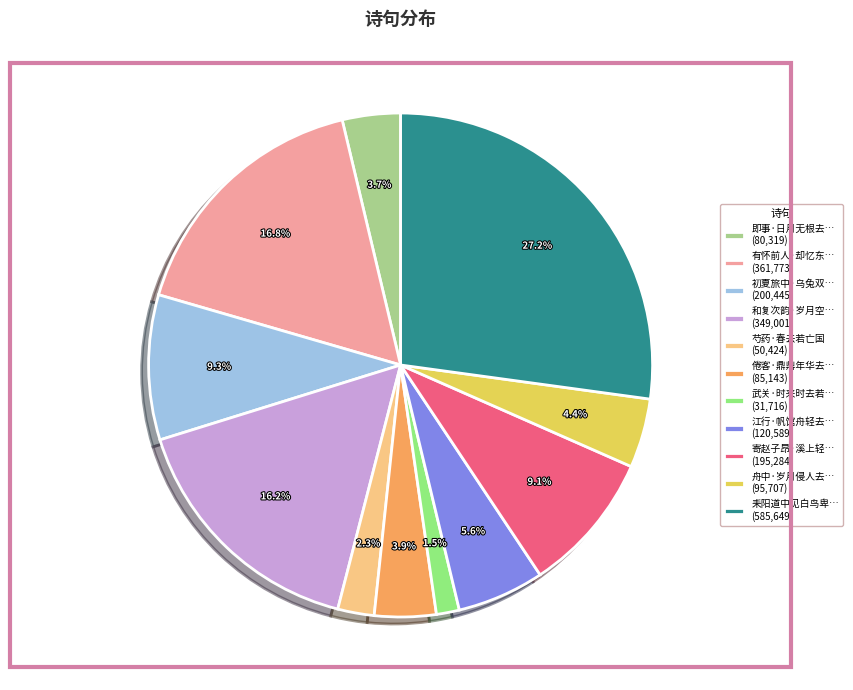

Which slice is the smallest?

武关·时来时去若… (31,716)